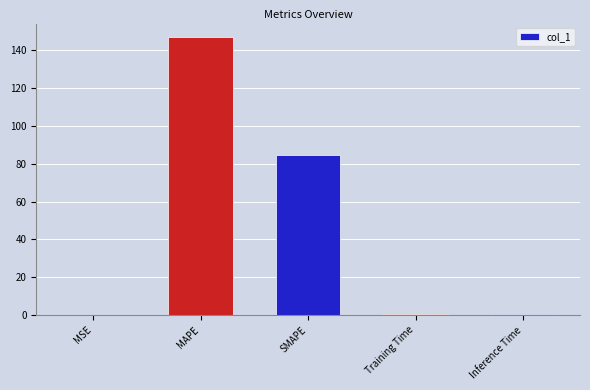

Between MAPE and MSE, which is larger?

MAPE